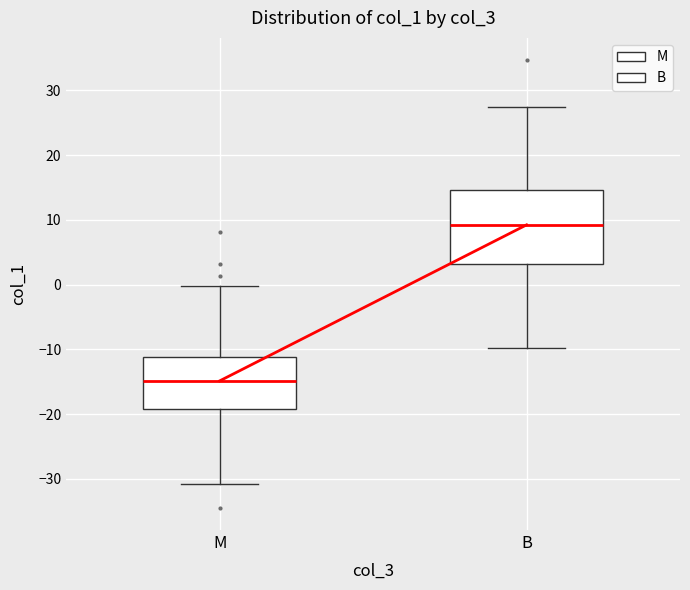

Reading left to right, read every box against the y-axis: the position of its median line, the range the box covers, and the ends of its whiskers. The values are not printed on the chart, so give them approximately, as read against the axis.

M: median -15, box -19 to -11, whiskers -31 to 0
B: median 9, box 3 to 15, whiskers -10 to 27